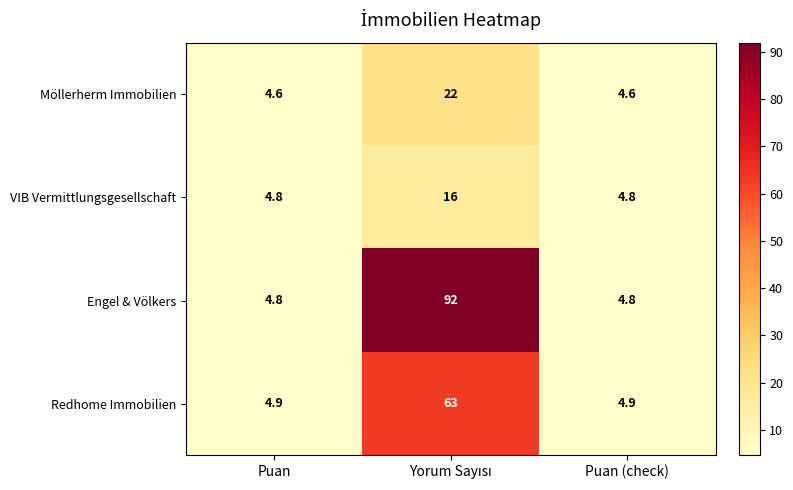

Reading right to left, transcribe all the data shown in this chart.

Möllerherm Immobilien: 4.6	22.0	4.6
VIB Vermittlungsgesellschaft: 4.8	16.0	4.8
Engel & Völkers: 4.8	92.0	4.8
Redhome Immobilien: 4.9	63.0	4.9